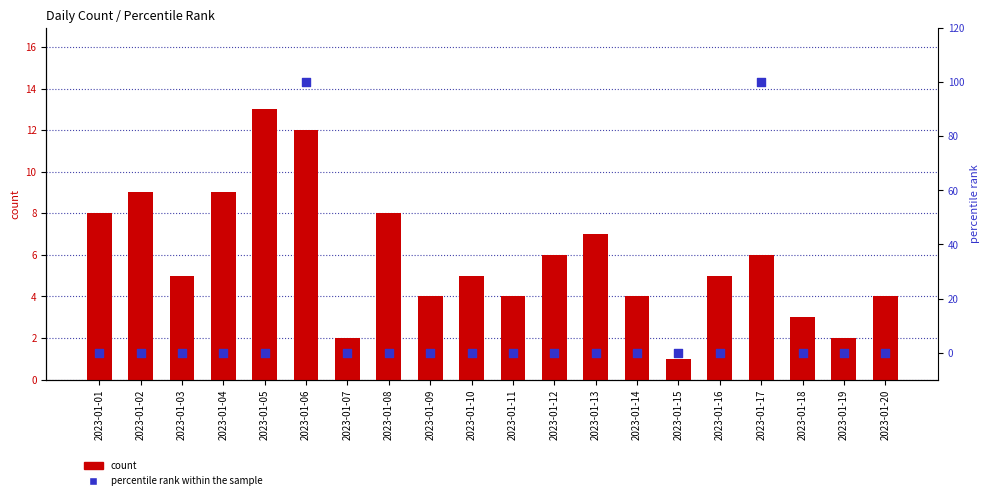

Which series has the largest Y range (max minus min)?

percentile rank within the sample